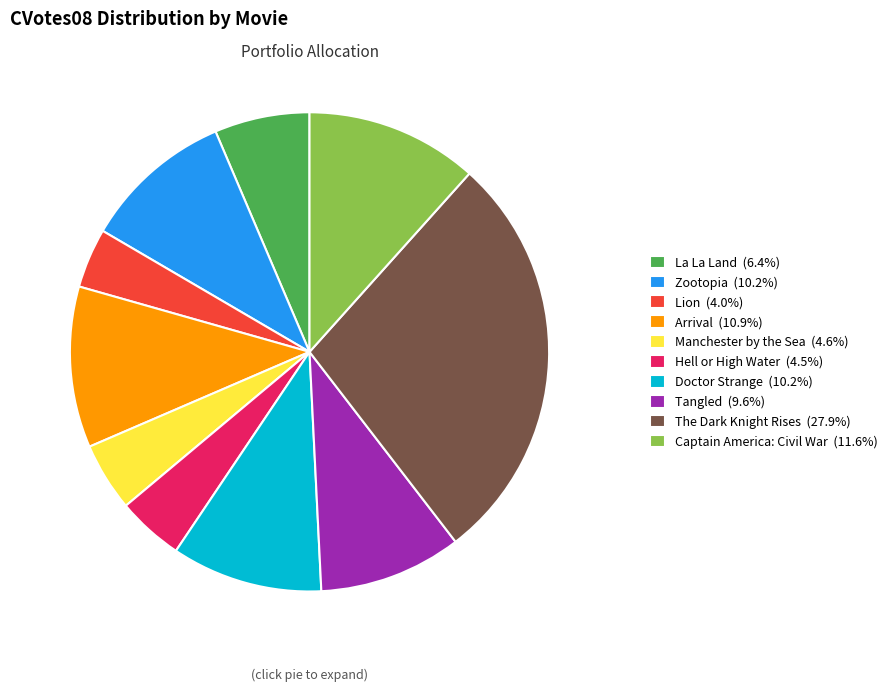

Is the sum of Doctor Strange and Zootopia greater than half?

No